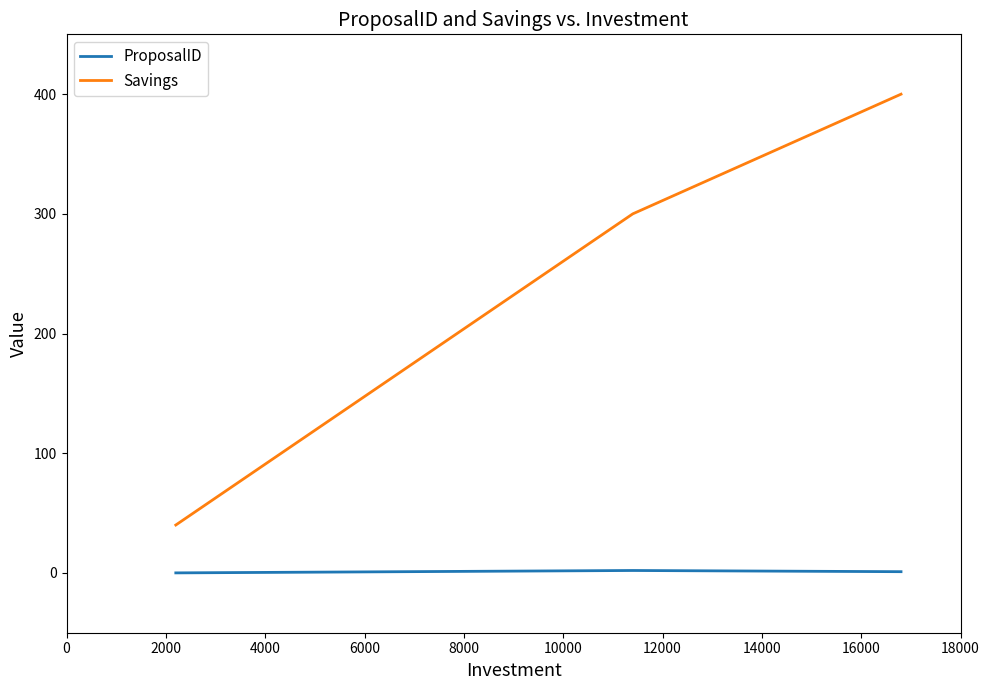

Which series has the largest range (max minus min)?

Savings